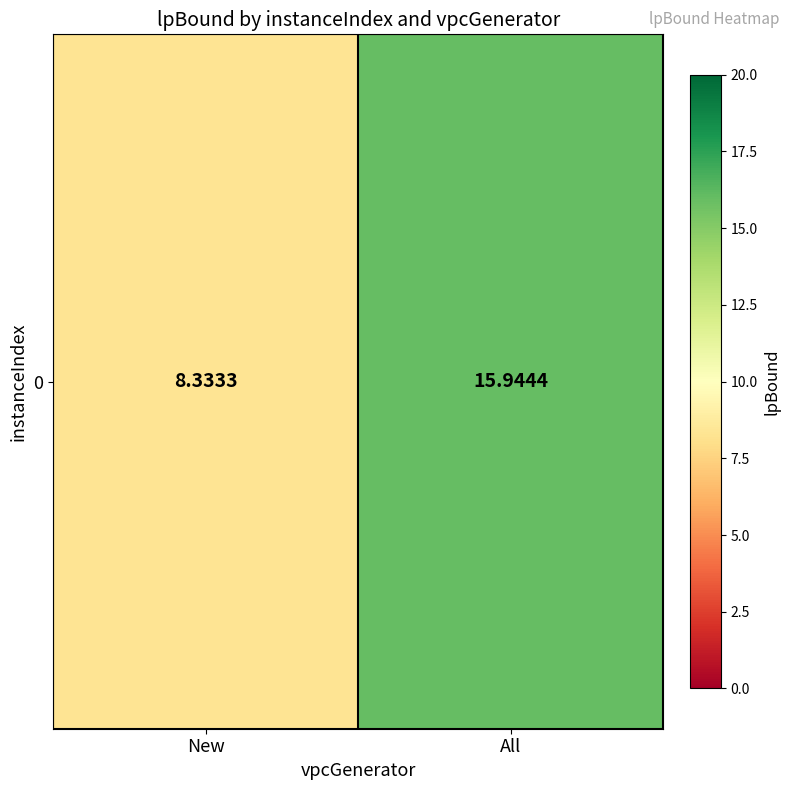

What is the ratio of the value at All to the value at New?

1.9